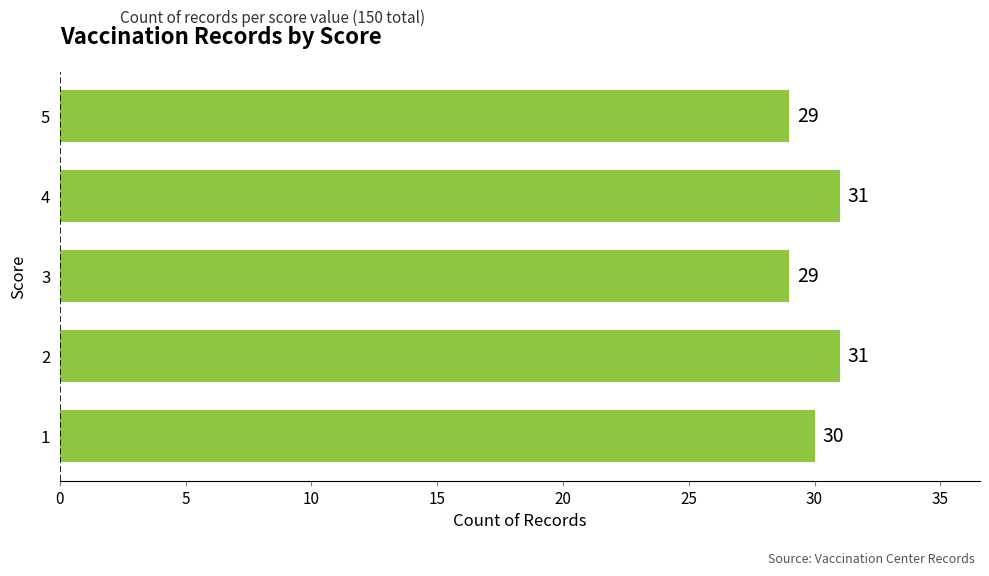

Is it true that the value at 2 is 31?

True